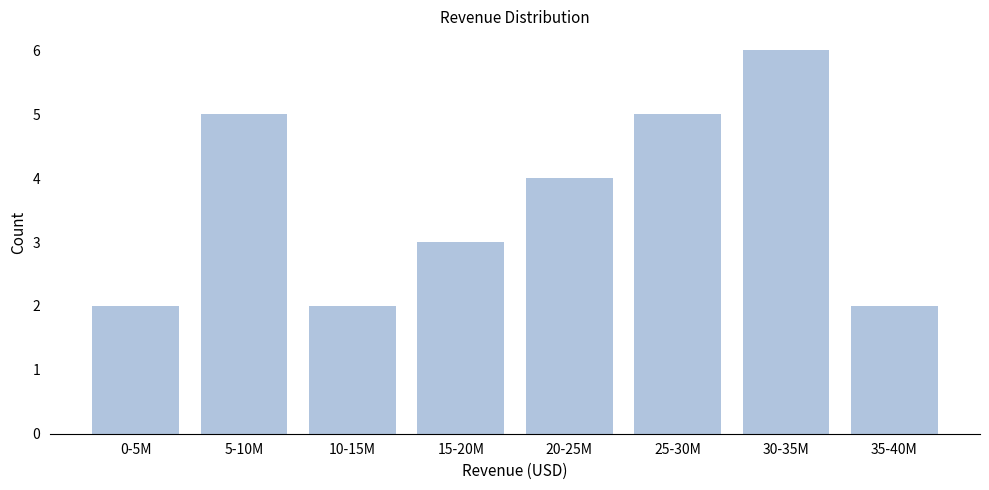

Reading left to right, list all the values displayed in this chart.

0-5M=2	5-10M=5	10-15M=2	15-20M=3	20-25M=4	25-30M=5	30-35M=6	35-40M=2